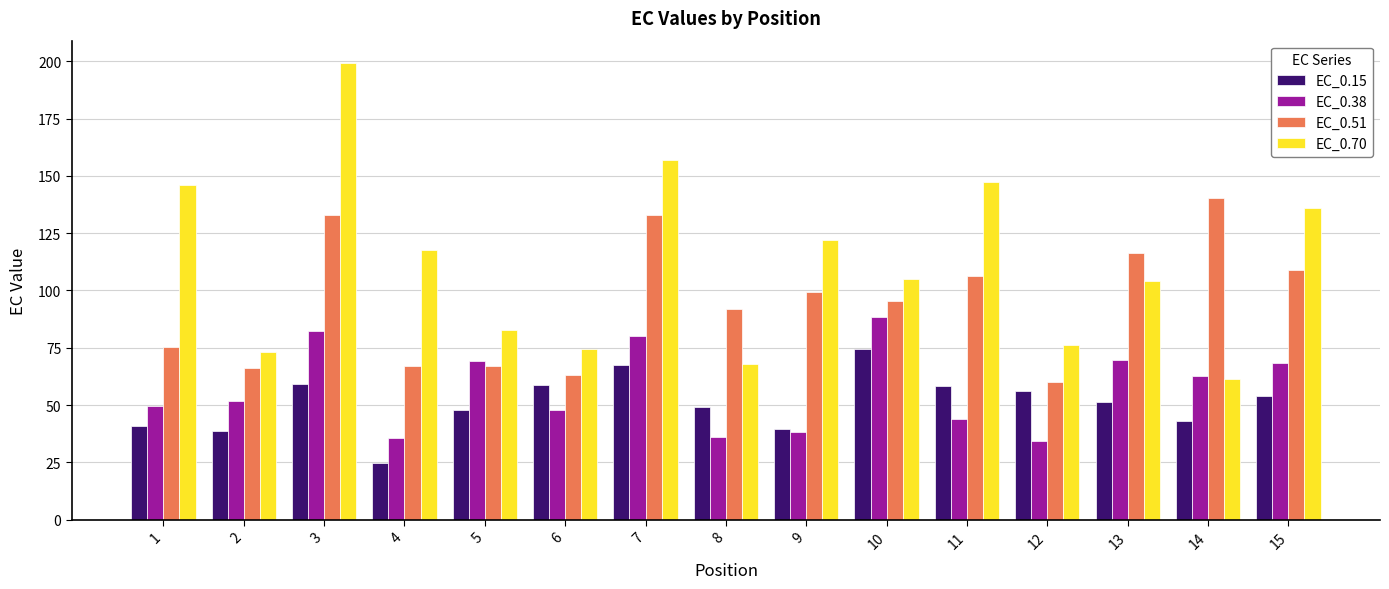

Which label corresponds to the smallest value in the chart?

4